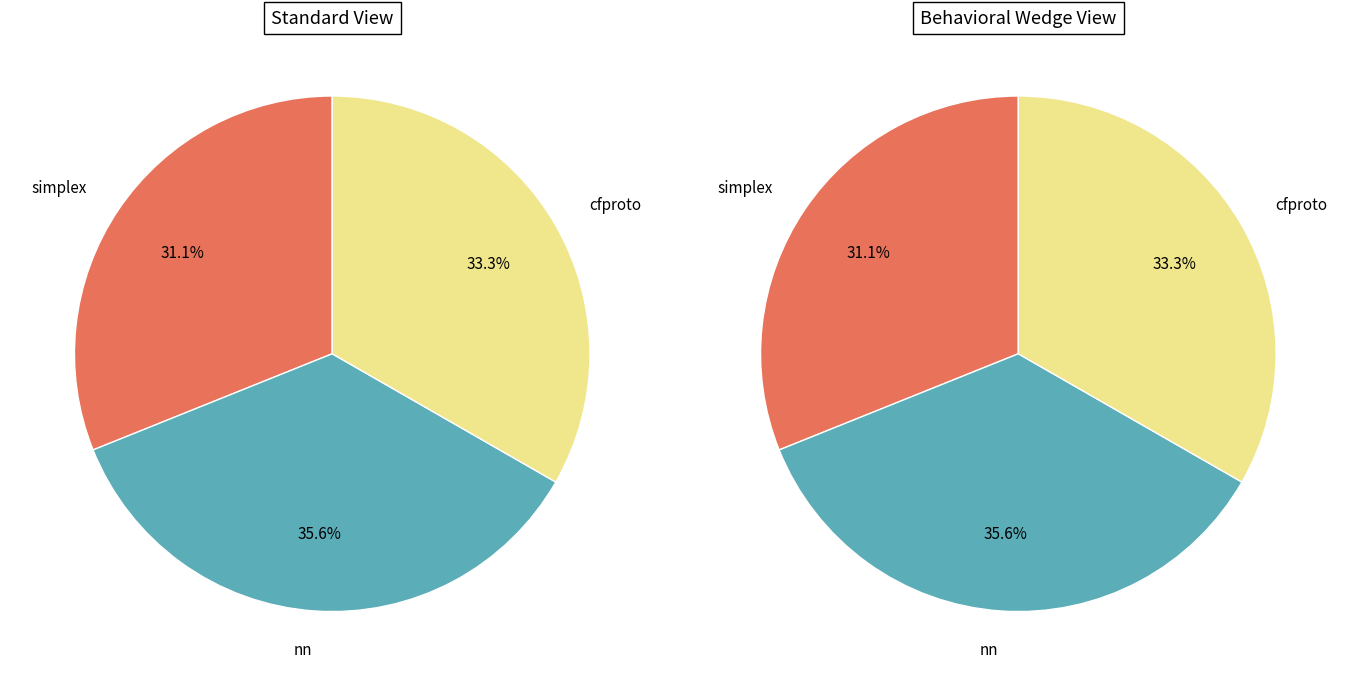

Is there a majority slice in this chart?

No